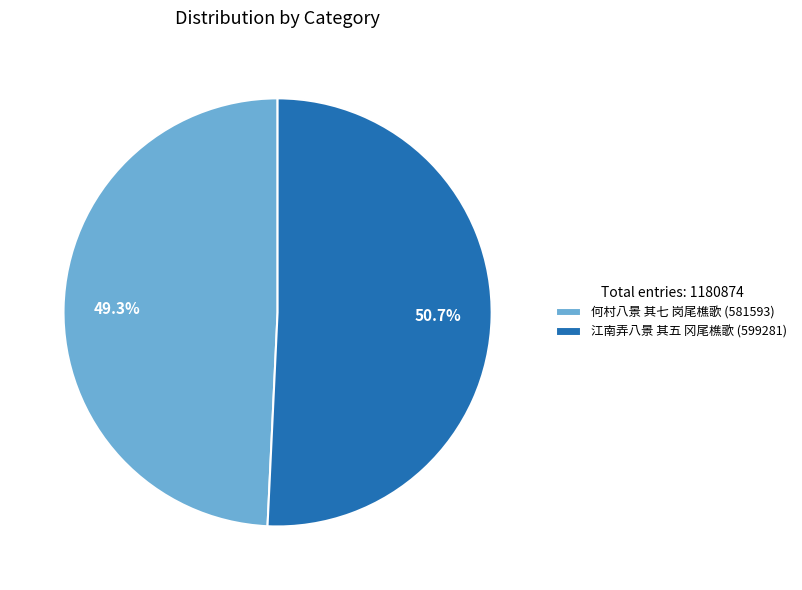

How many slices are in this pie chart?

2